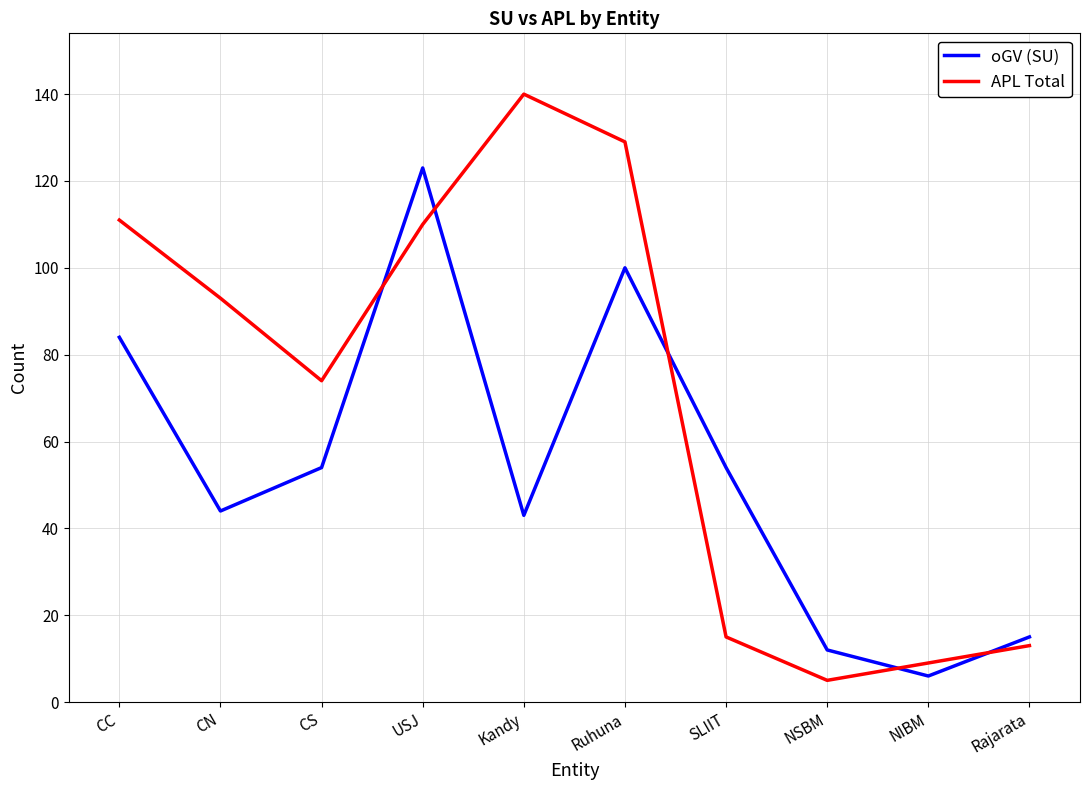

What is the sum of the oGV (SU) values at USJ and SLIIT?

177